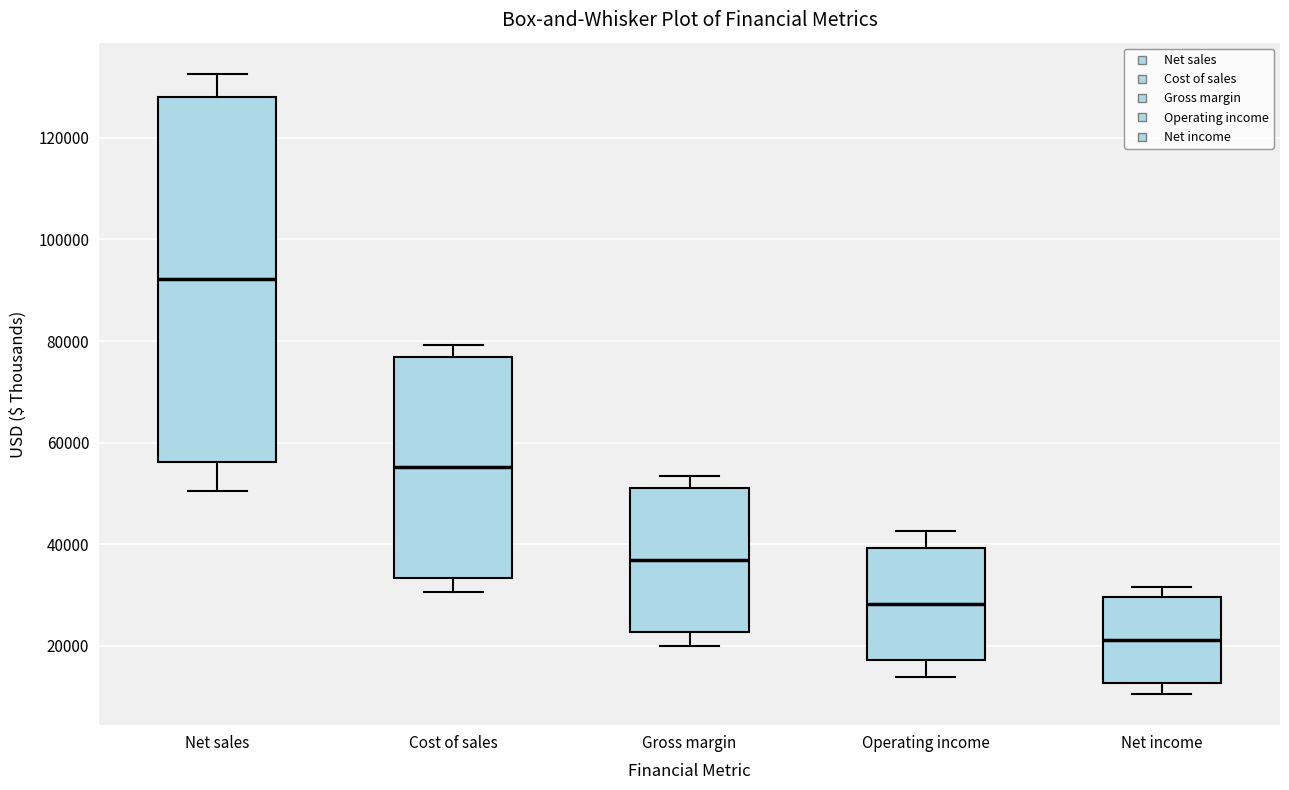

Which box has the highest median line?

Net sales